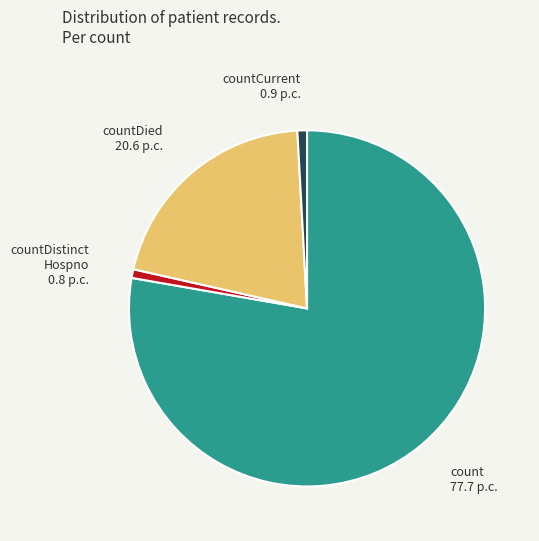

Is there a majority slice in this chart?

Yes